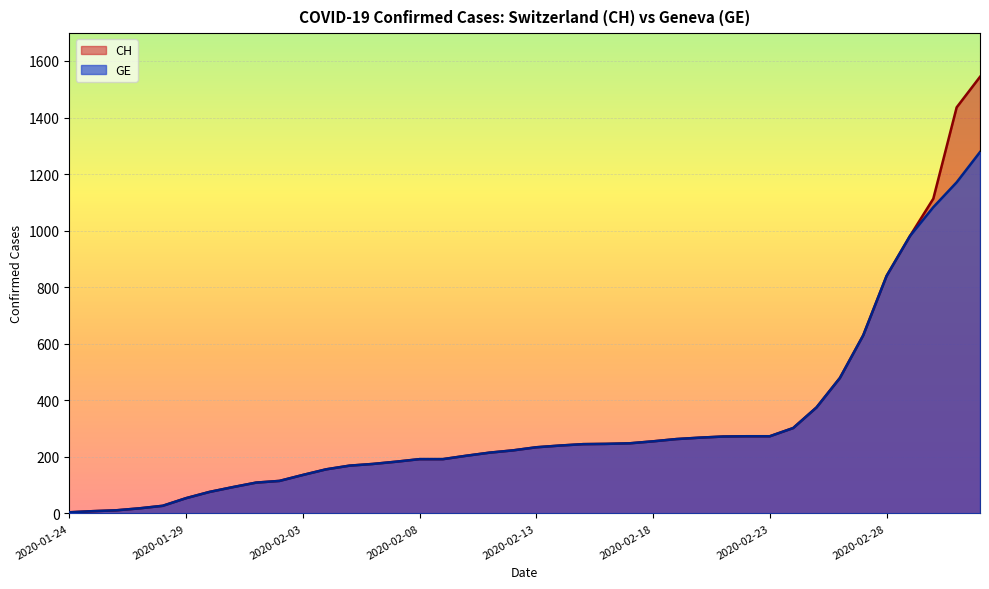

What is the sum of the GE values at 2020-02-28 and 2020-02-06?

1015